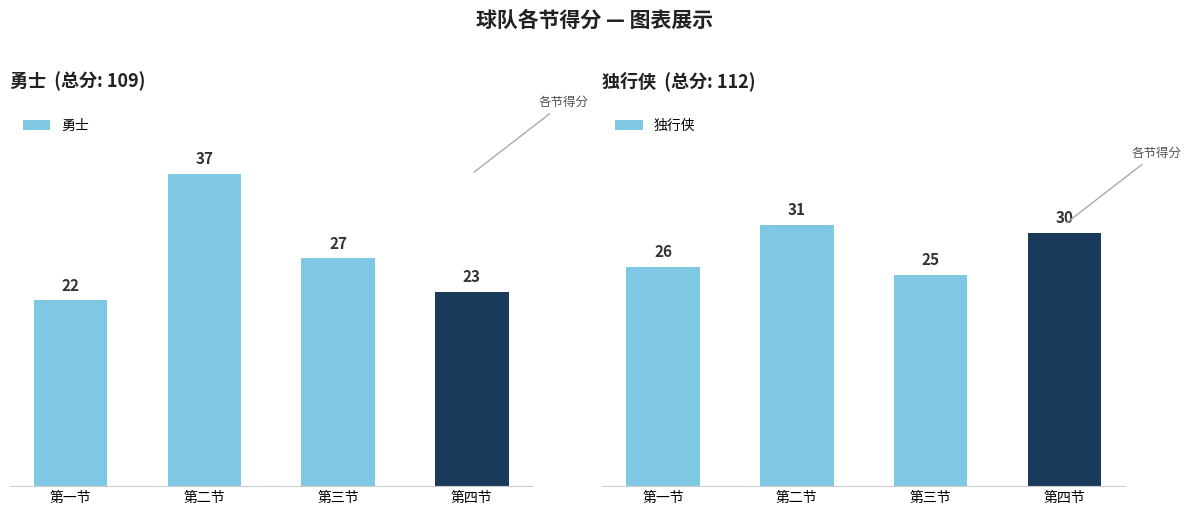

What position from the right is 第三节?

2